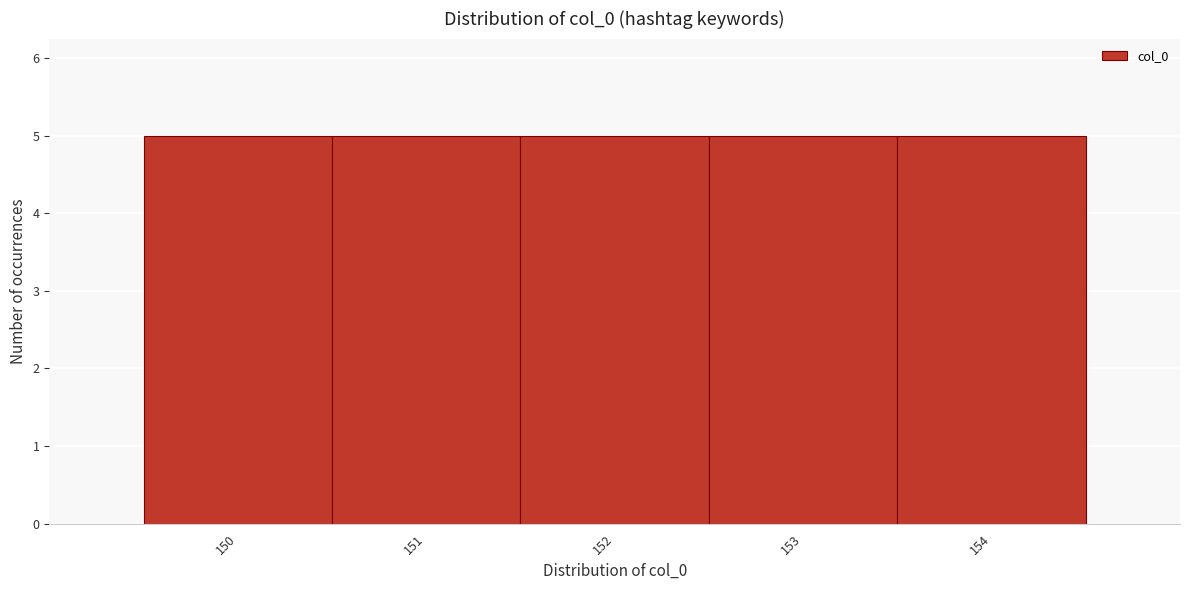

Reading left to right, list every bar in this chart as the range it spans on the x-axis followed by its height. The values are not printed on the chart, so give them approximately, as read against the axis.

149.5 to 150.5: 5
150.5 to 151.5: 5
151.5 to 152.5: 5
152.5 to 153.5: 5
153.5 to 154.5: 5